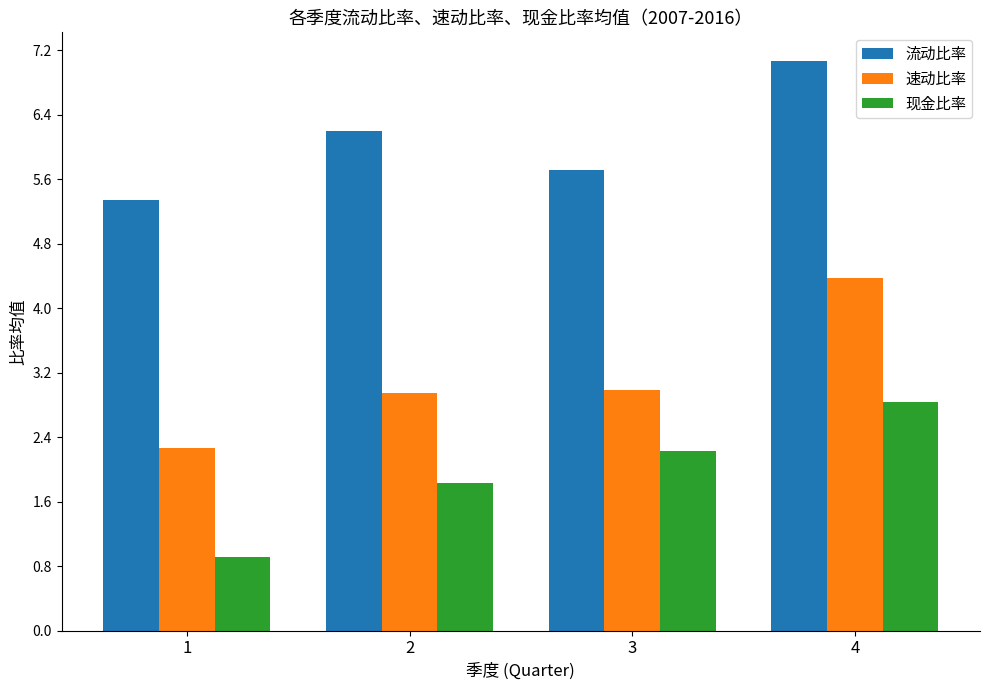

Which label corresponds to the largest value in the chart?

4